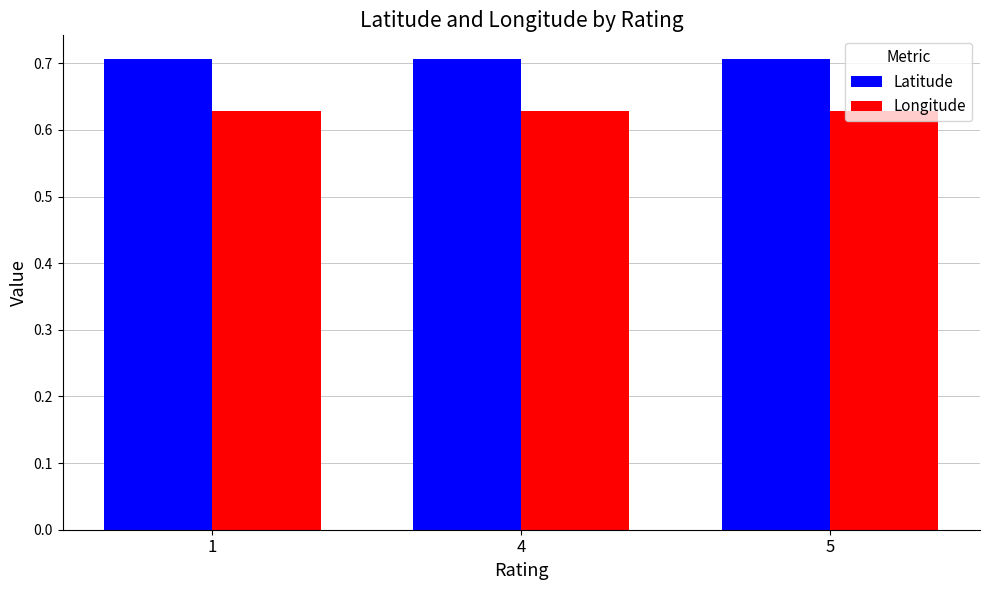

What are all the series names shown in the legend?

Latitude, Longitude